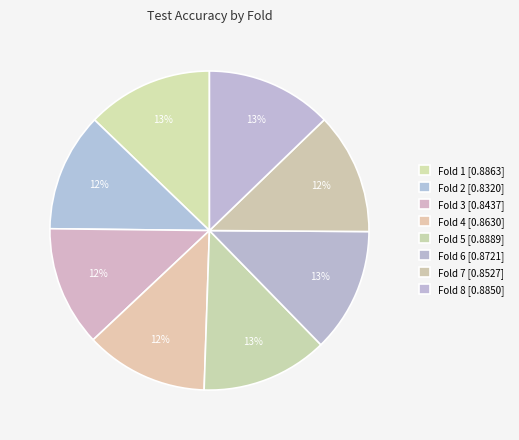

Between Fold 4 and Fold 6, which is larger?

Fold 6